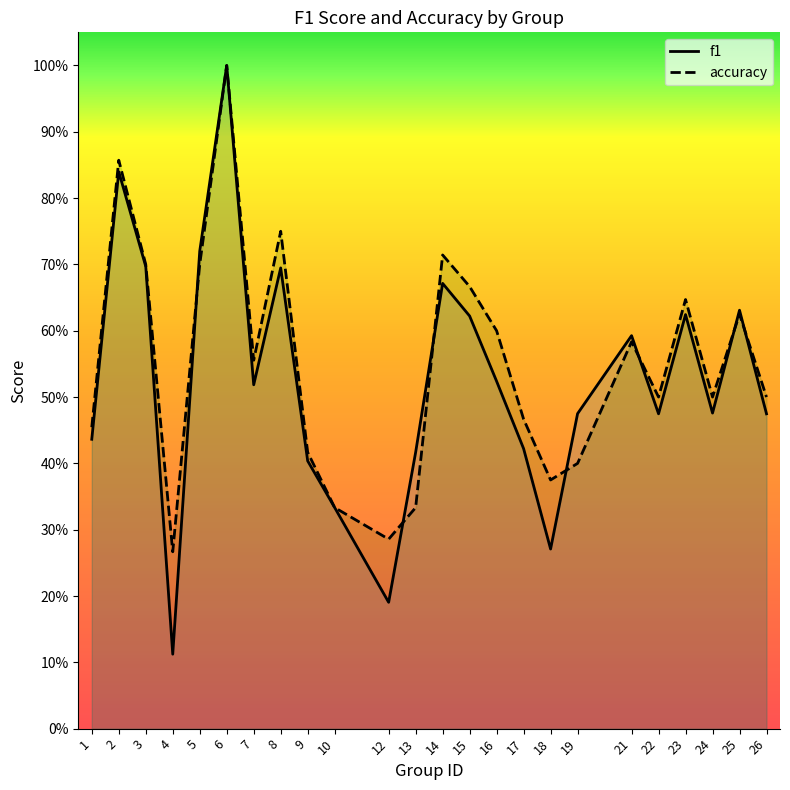

How many times do f1 and accuracy cross each other?

7